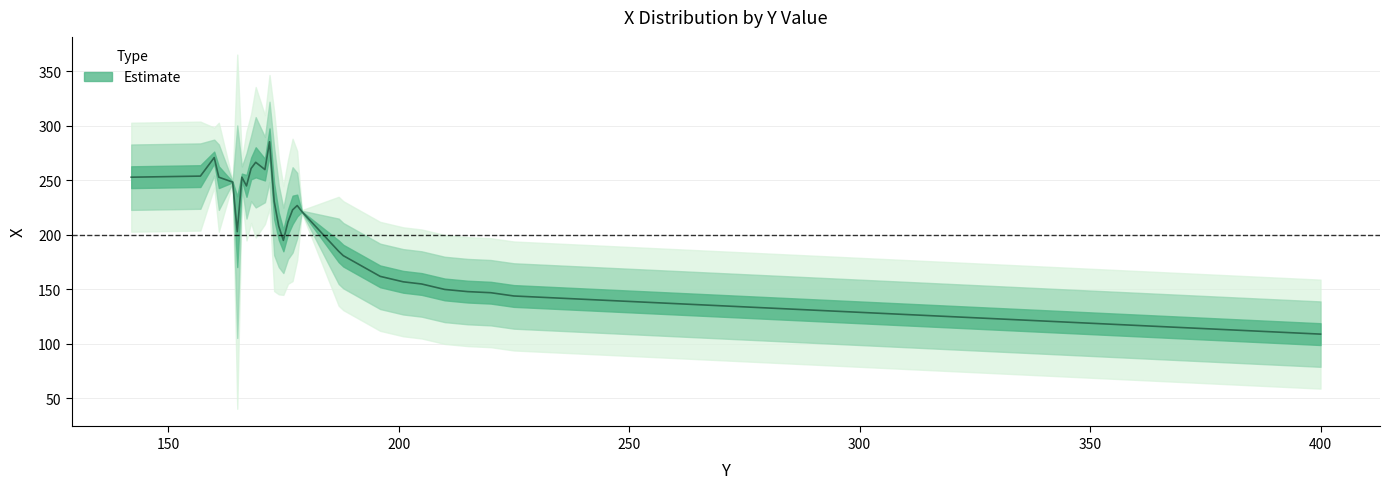

Approximately how many times larger is the value at 142 compared to 166?

1.0